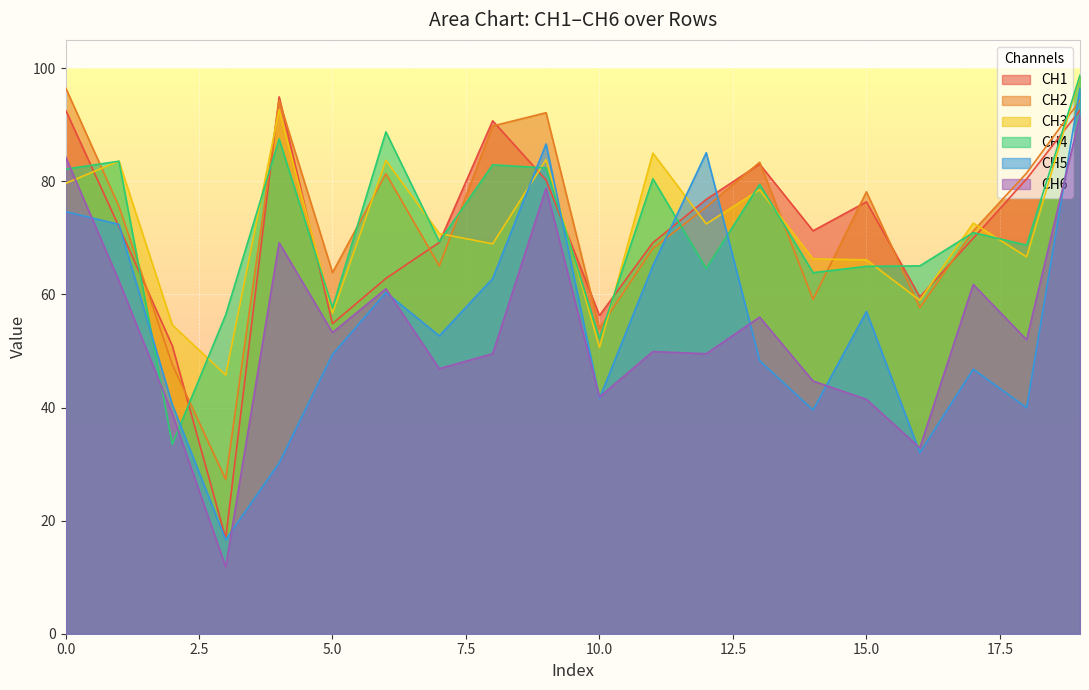

What is the total value across all series at 13?

428.6